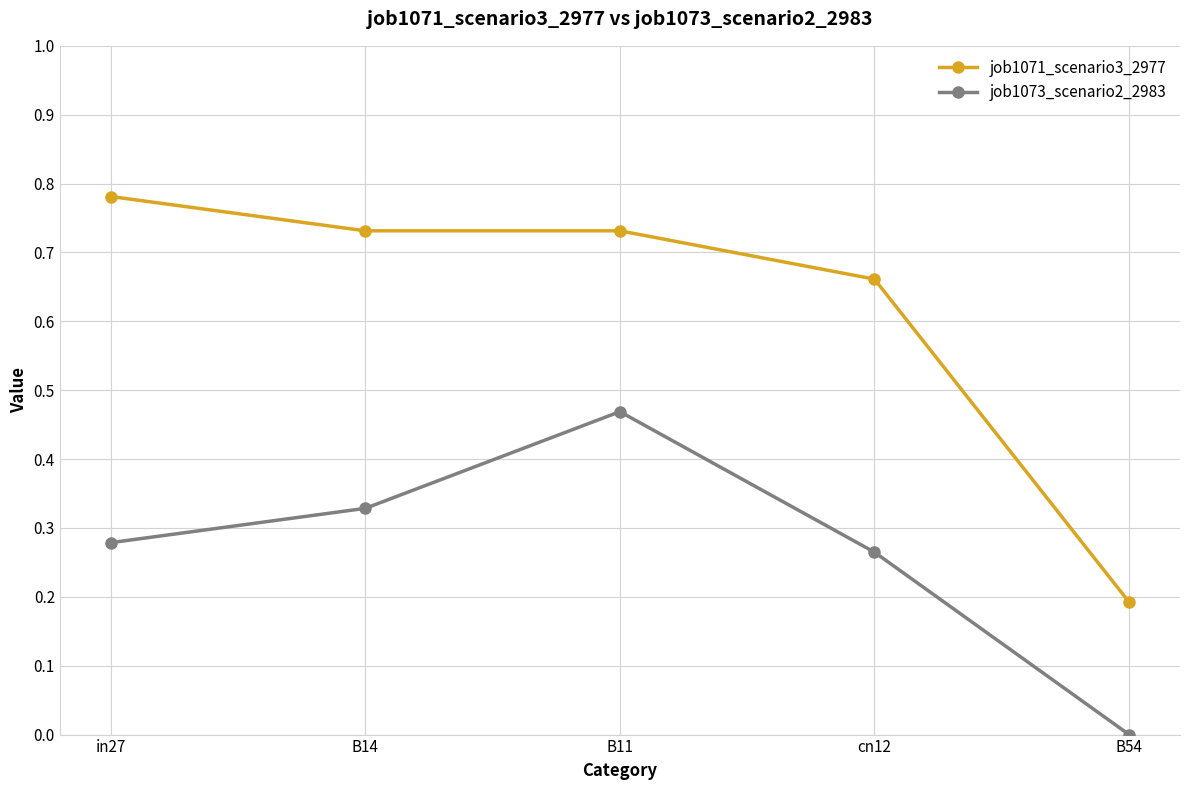

What is the average value of the job1071_scenario3_2977 series?

0.6